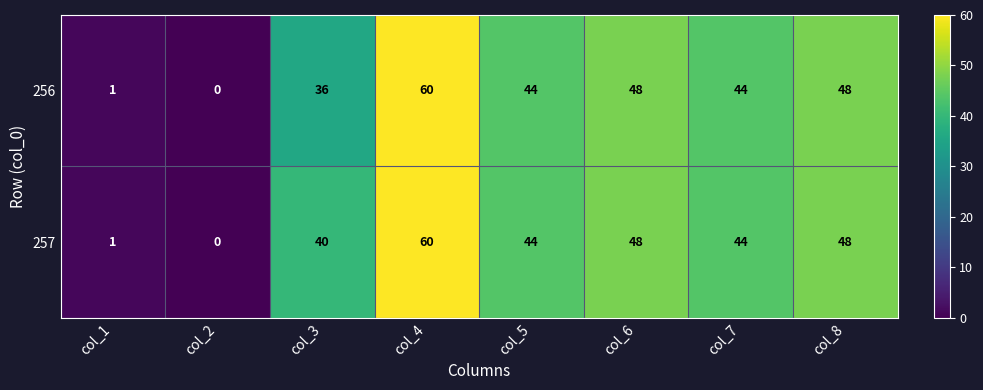

Reading left to right, extract all data points from this chart.

256: col_1=1	col_2=0	col_3=36	col_4=60	col_5=44	col_6=48	col_7=44	col_8=48
257: col_1=1	col_2=0	col_3=40	col_4=60	col_5=44	col_6=48	col_7=44	col_8=48